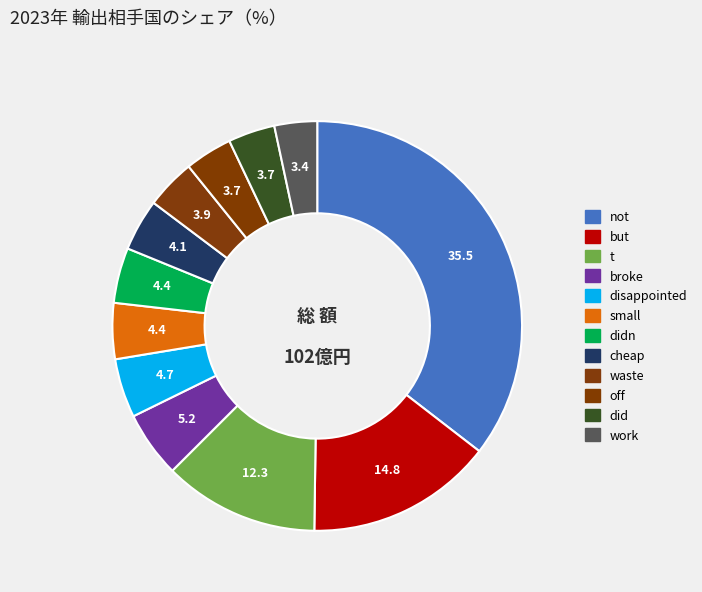

What is the total percentage of didn and small?

8.8%